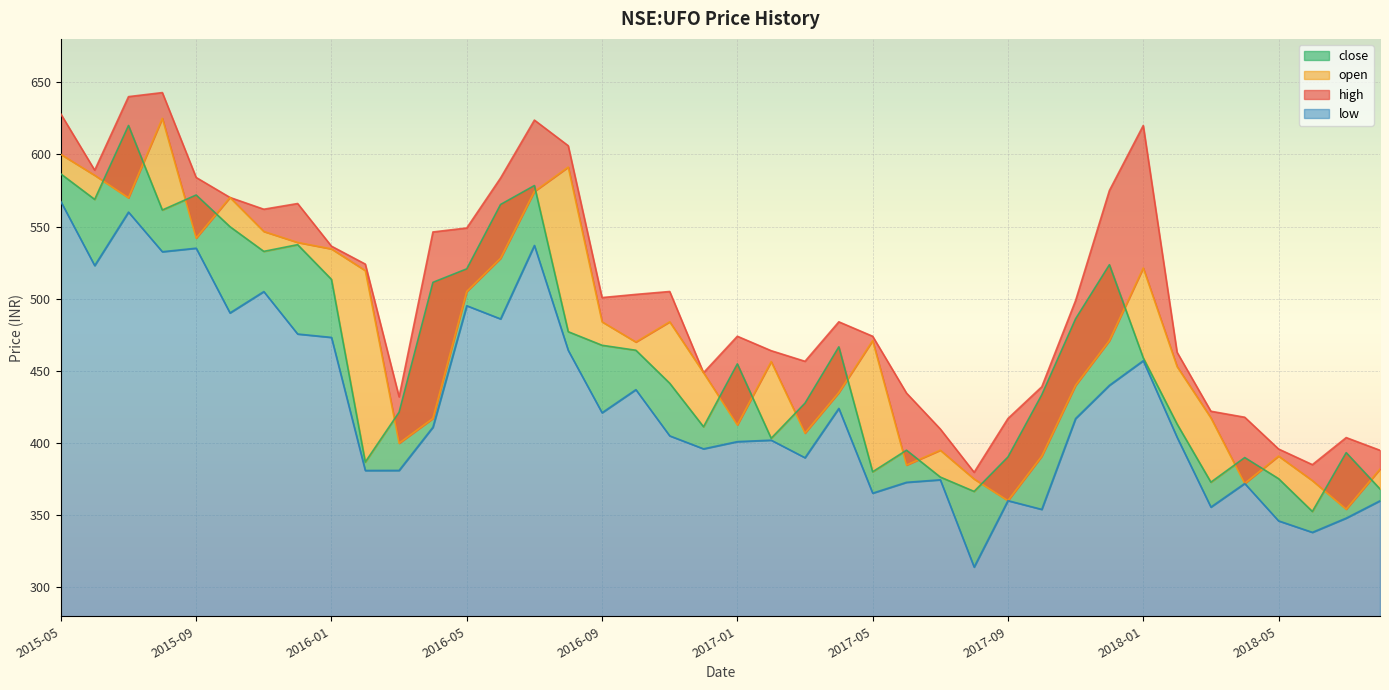

Which series changed the most between 2017-11 and 2018-04?

close